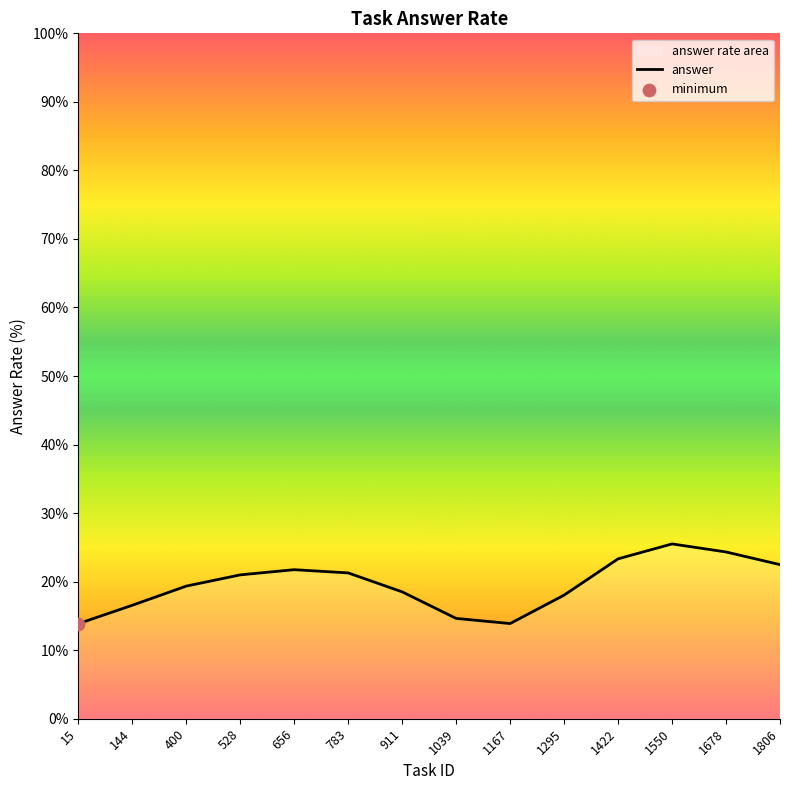

Approximately how many times larger is the value at 1167 compared to 15?

1.0